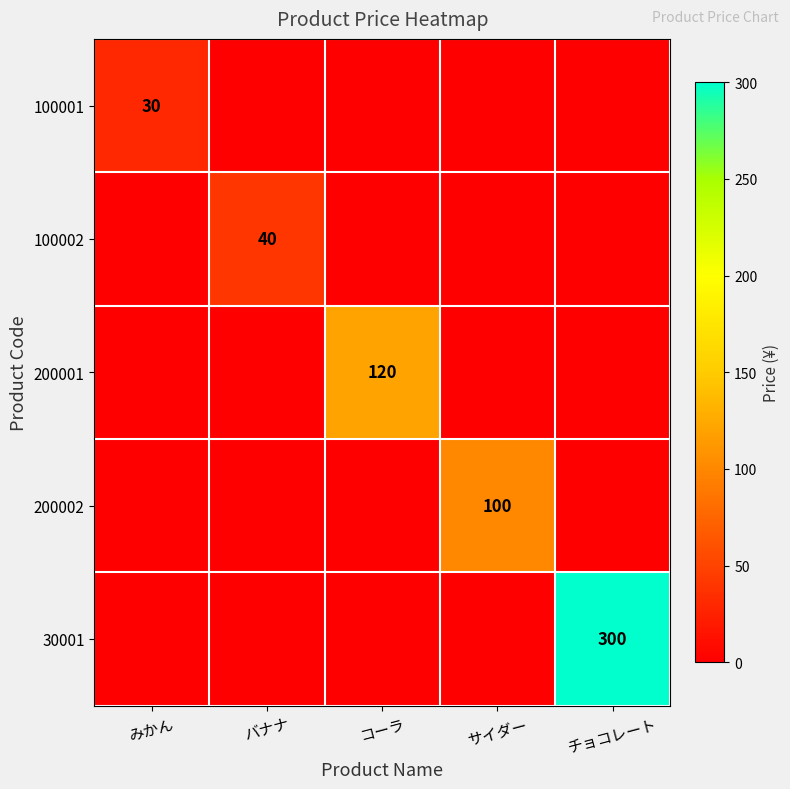

What is the difference between the 100002 values at バナナ and サイダー?

40